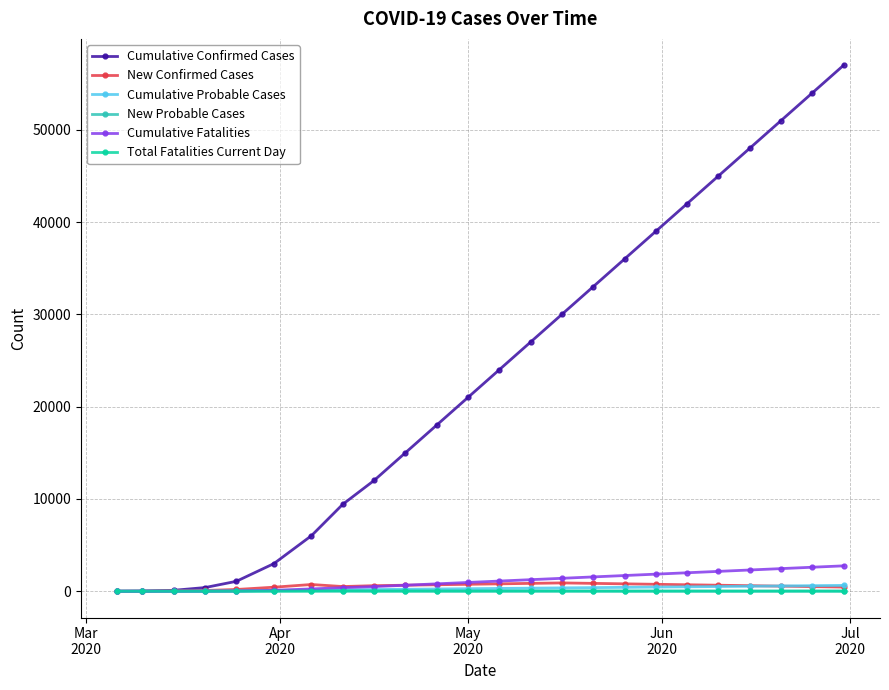

What is the greatest value displayed?

57000